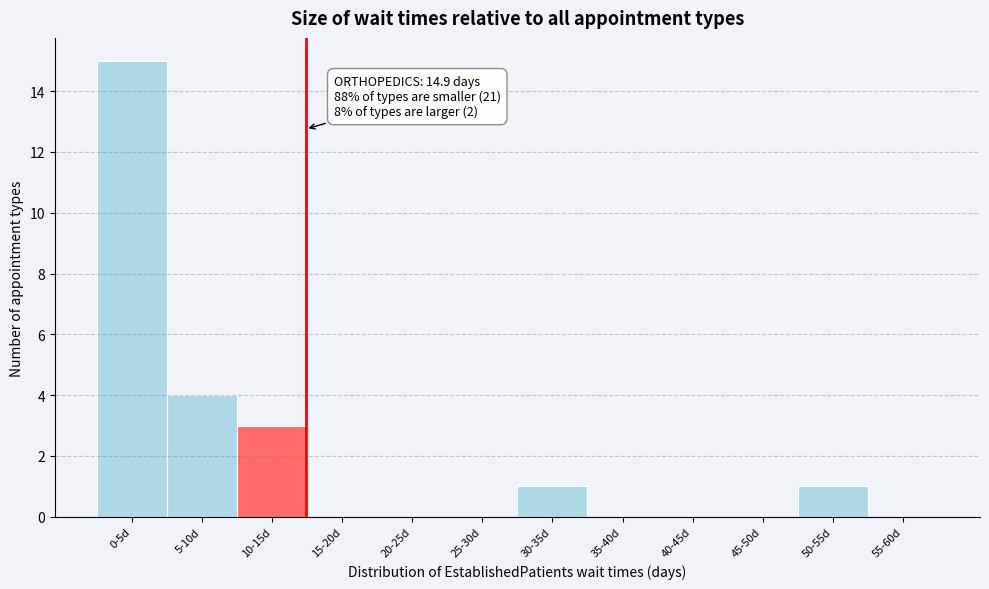

Reading left to right, list all the values displayed in this chart.

0-5d=15	5-10d=4	10-15d=3	15-20d=0	20-25d=0	25-30d=0	30-35d=1	35-40d=0	40-45d=0	45-50d=0	50-55d=1	55-60d=0